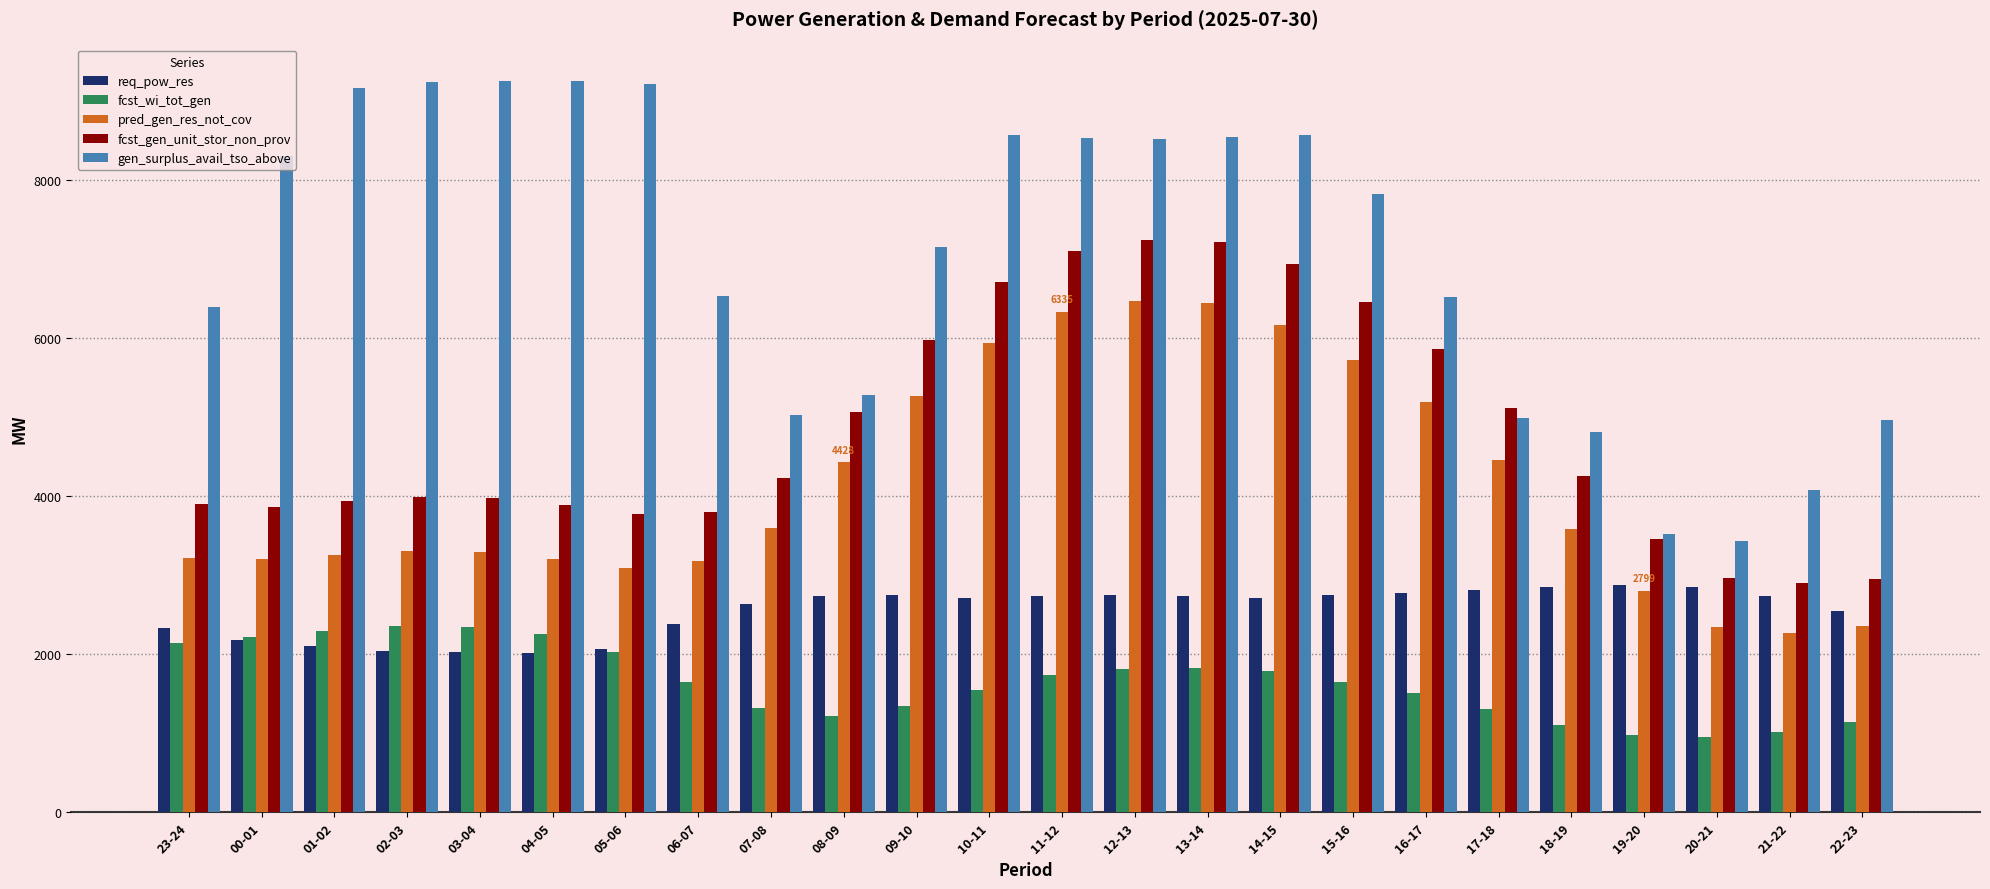

What is the spread (max minus min) of values at 01-02?

7067